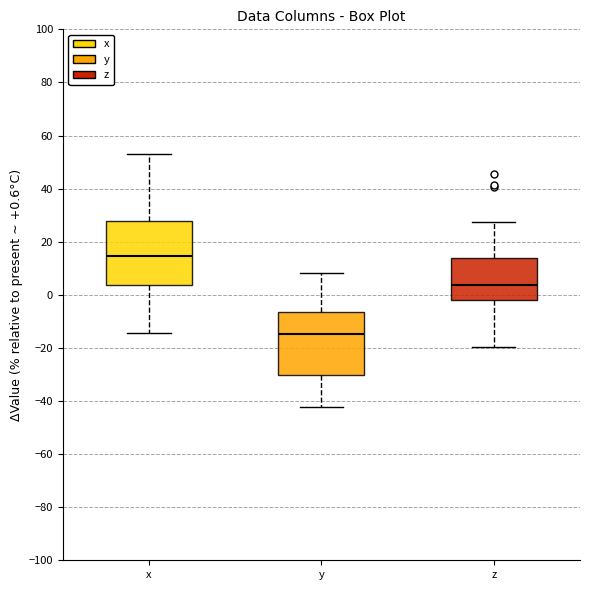

Where does the median line of the box for y sit on the y-axis? The values are not printed on the chart, so give them approximately, as read against the axis.

-14